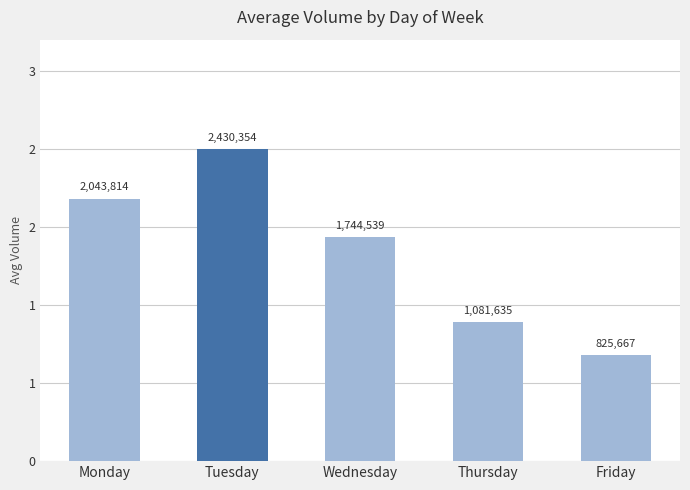

Are the bars horizontal?

No